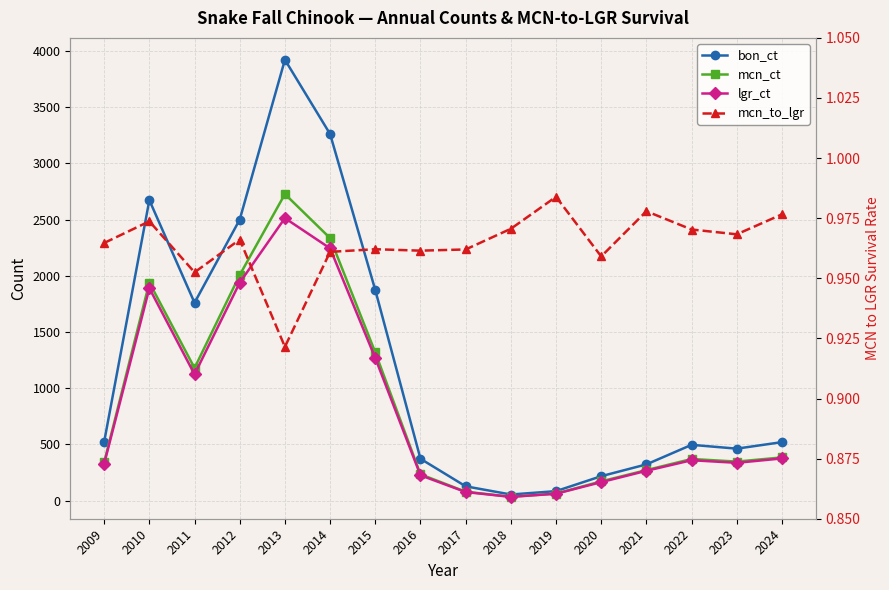

At which category does mcn_ct reach its first local peak?

2010